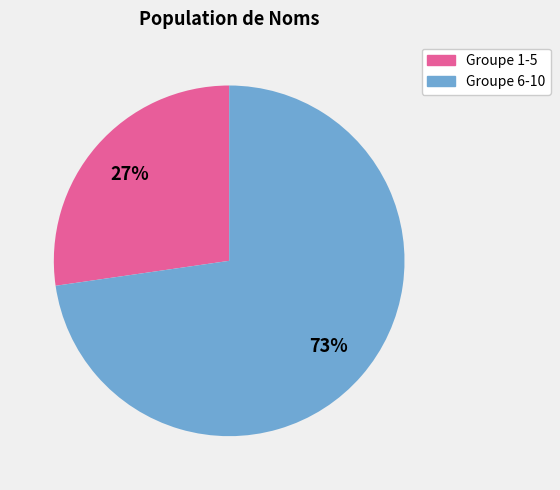

Approximately how many times larger is the value at Groupe 1-5 compared to Groupe 6-10?

0.4